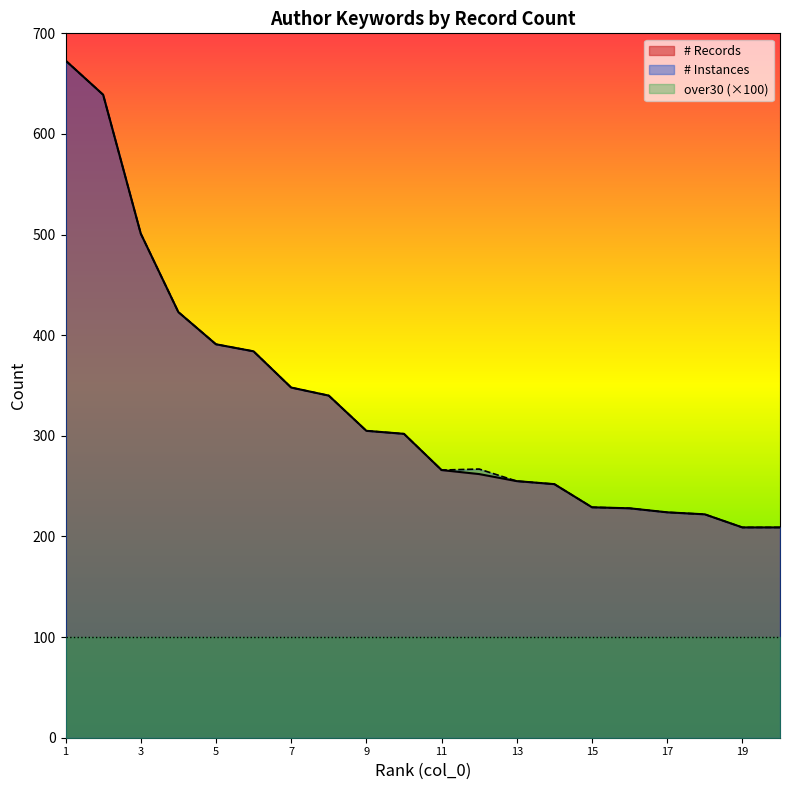

Which series has the largest total across all categories?

# Instances